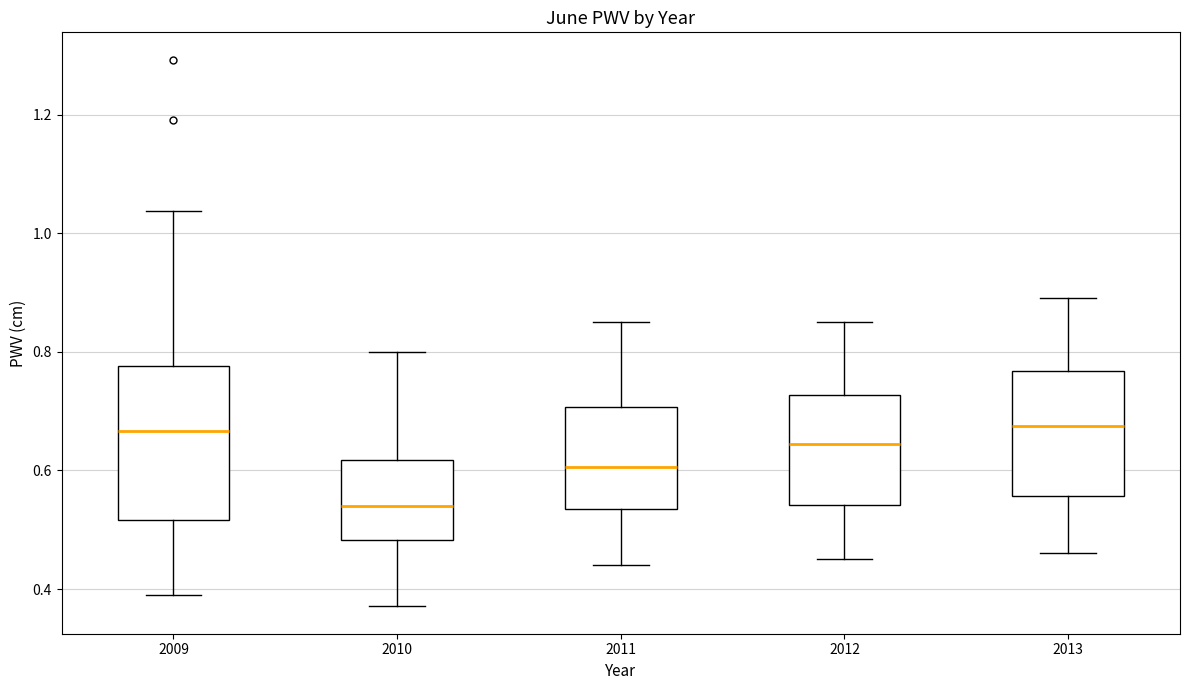

Reading left to right, transcribe this box plot: for each box, give where its median line is, the range the box spans, and where its two whiskers end, as read against the y-axis. The values are not printed on the chart, so give them approximately, as read against the axis.

2009: median 0.66, box 0.52 to 0.78, whiskers 0.38 to 1.04
2010: median 0.54, box 0.48 to 0.62, whiskers 0.38 to 0.80
2011: median 0.60, box 0.54 to 0.70, whiskers 0.44 to 0.86
2012: median 0.64, box 0.54 to 0.72, whiskers 0.46 to 0.86
2013: median 0.68, box 0.56 to 0.76, whiskers 0.46 to 0.90